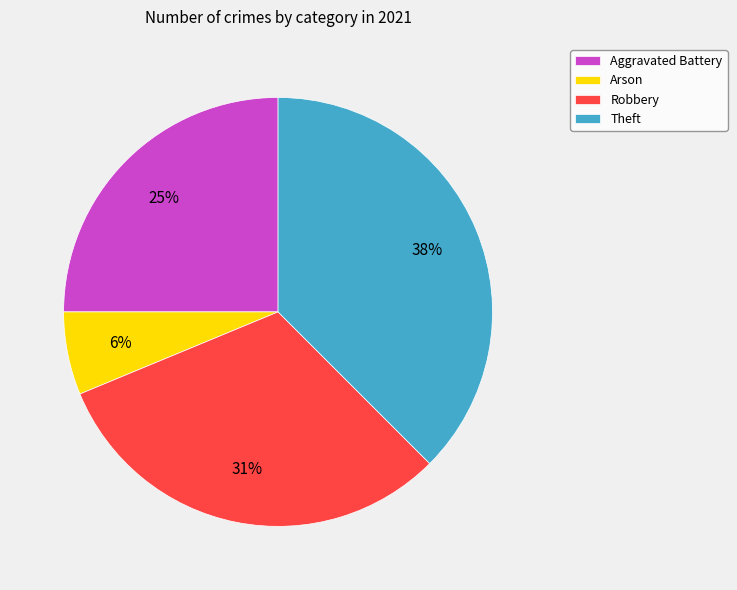

To the nearest percent, what is the combined percentage of Arson and Theft?

44%